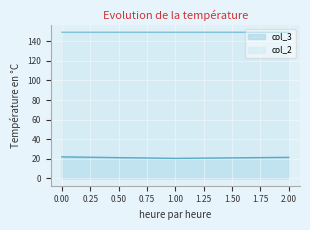

Reading left to right, transcribe all the data shown in this chart.

col_3: 0=22.0	1=20.4	2=21.5
col_2: 0=149.2	1=149.2	2=149.2